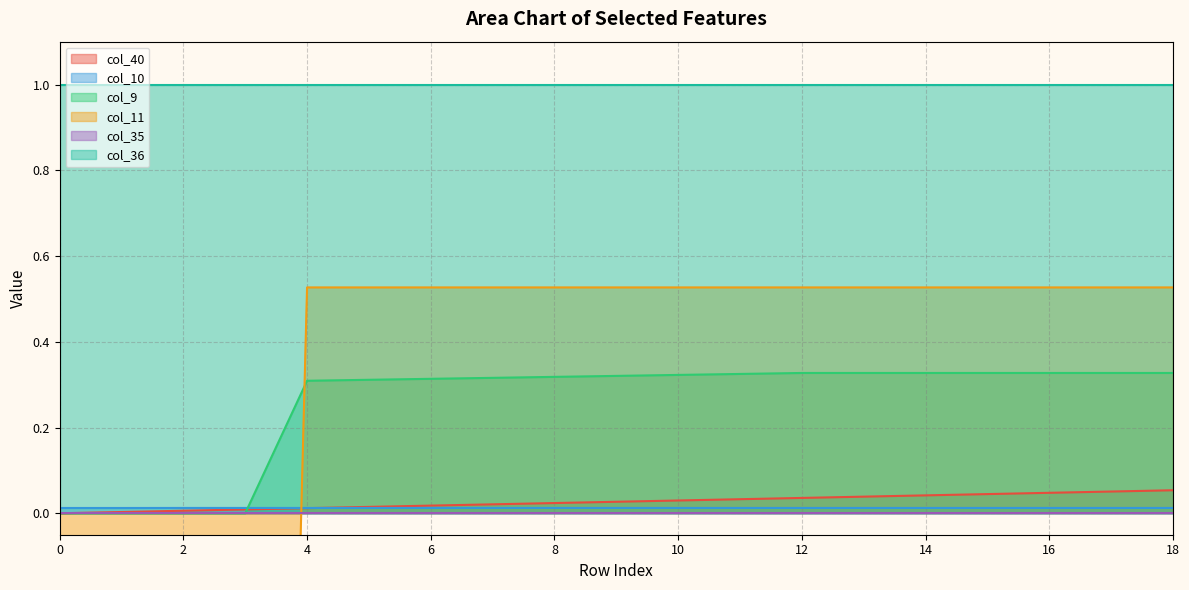

True or false: col_9 has a value of 0.2 at 14.

False